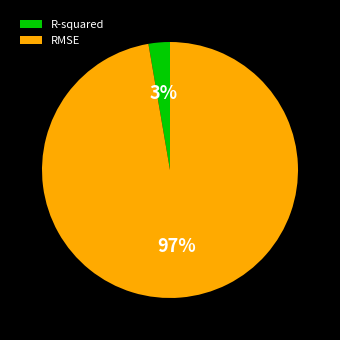

Is there a majority slice in this chart?

Yes